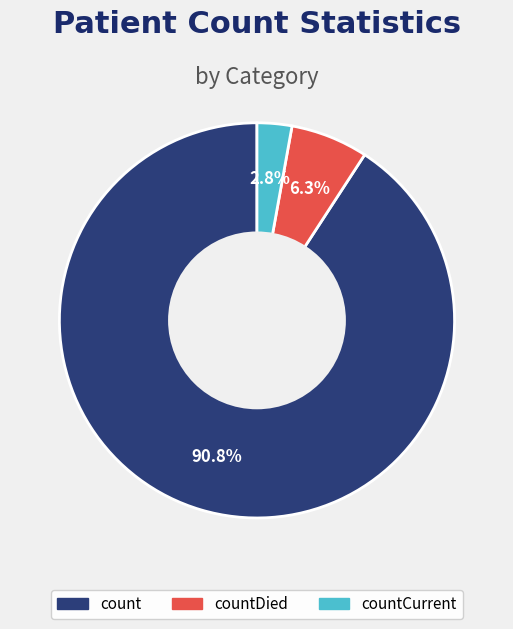

To the nearest percent, what is the difference between the largest and smallest slice percentages?

88%